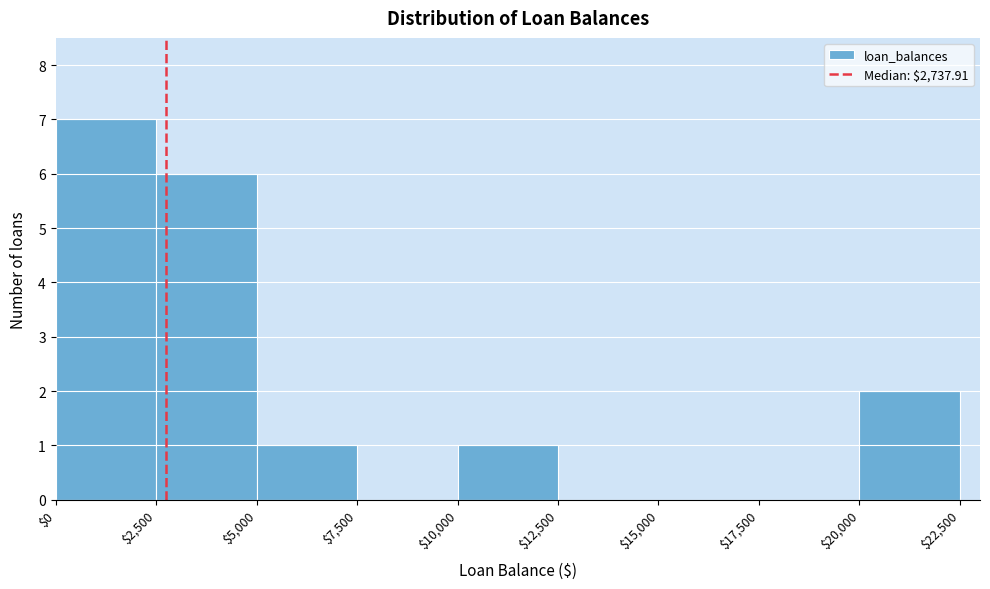

Which range on the x-axis has the tallest bar?

$0 to $2,500